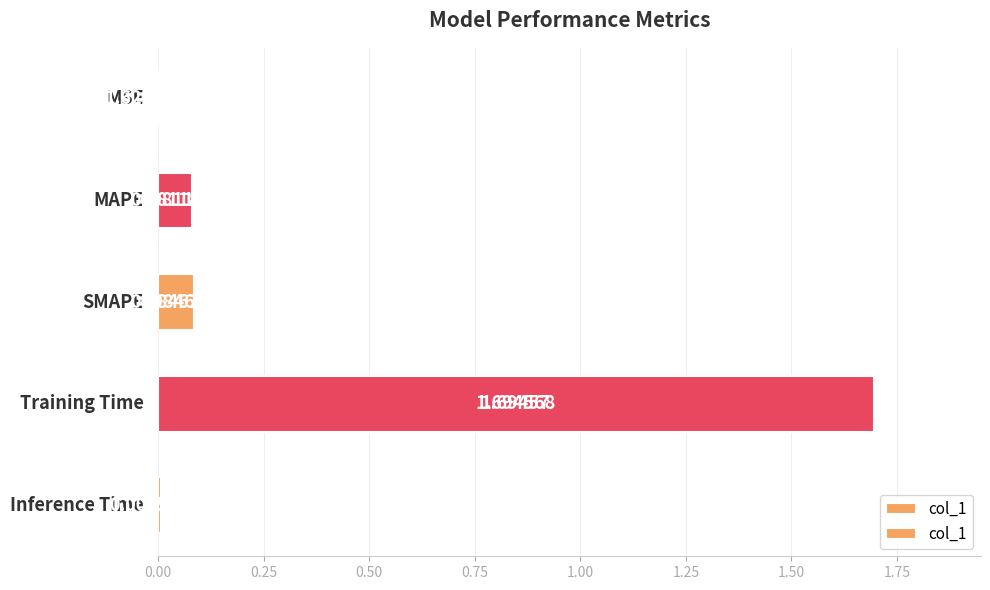

The chart shows a value of 0.0 at 0.50. True or false?

False